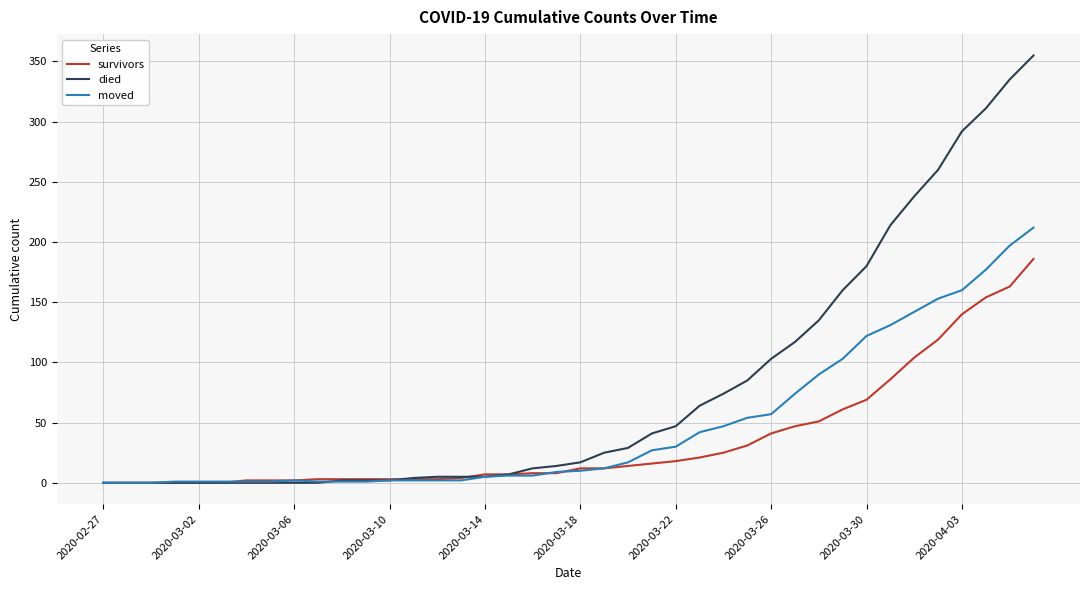

Is this an area chart (filled region under the line)?

No